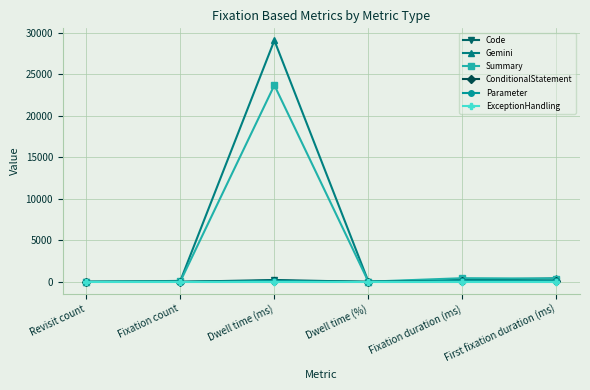

True or false: Parameter has more than 0 interior local peaks.

True